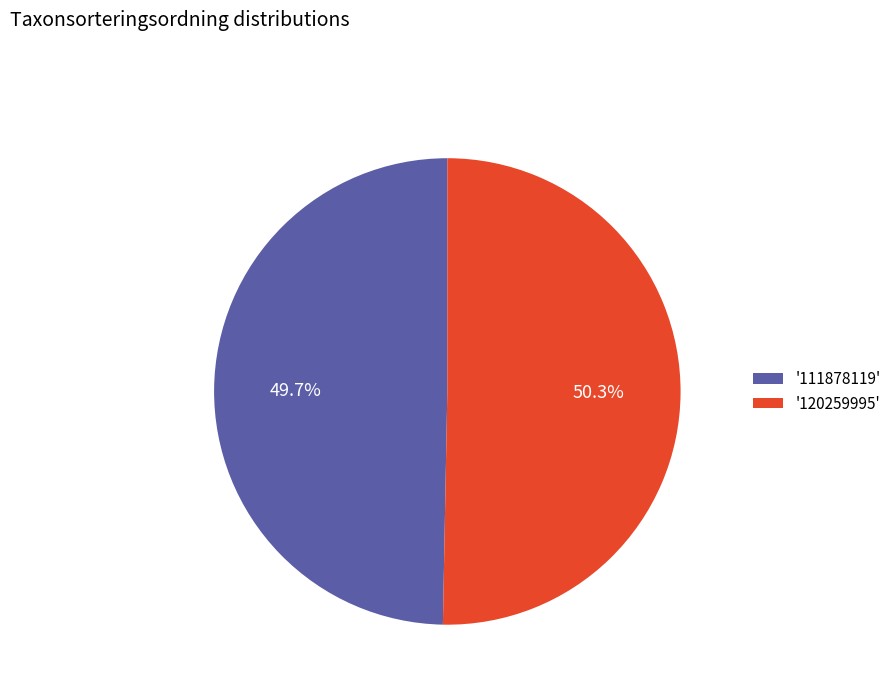

Rank the categories by value from highest to lowest.

'120259995', '111878119'